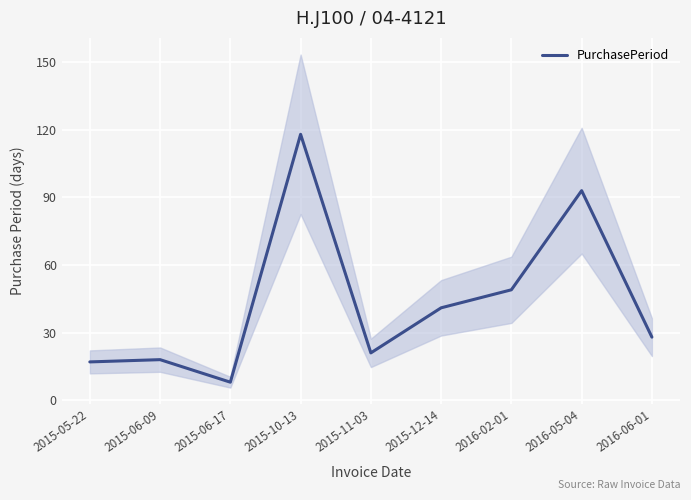

Reading left to right, list all the values displayed in this chart.

2015-05-22=17	2015-06-09=18	2015-06-17=8	2015-10-13=118	2015-11-03=21	2015-12-14=41	2016-02-01=49	2016-05-04=93	2016-06-01=28